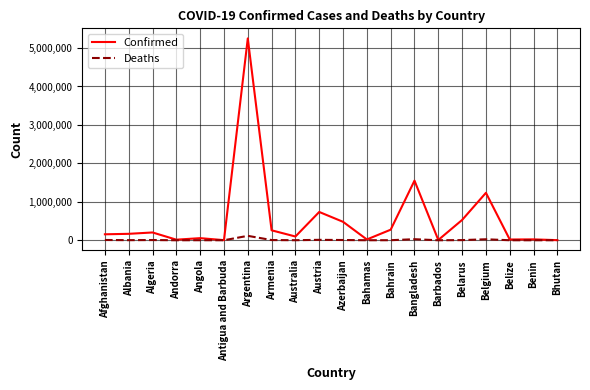

Which category has the highest value in the Confirmed series?

Argentina